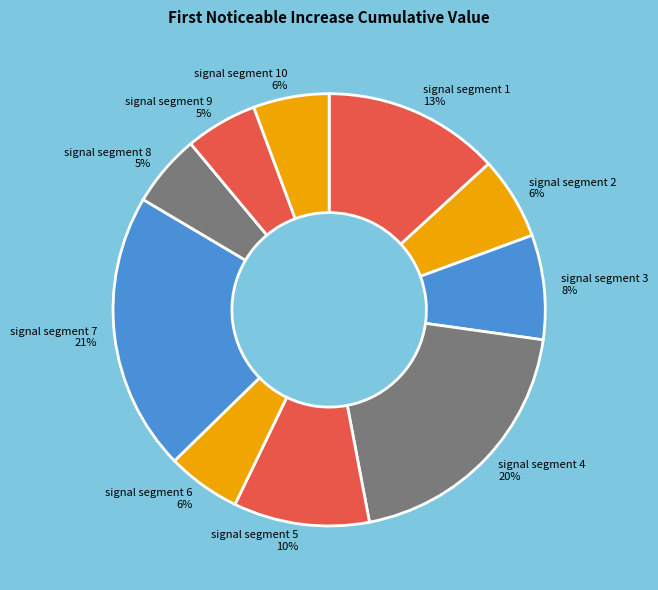

Is the sum of signal segment 4 and signal segment 6 greater than half?

No